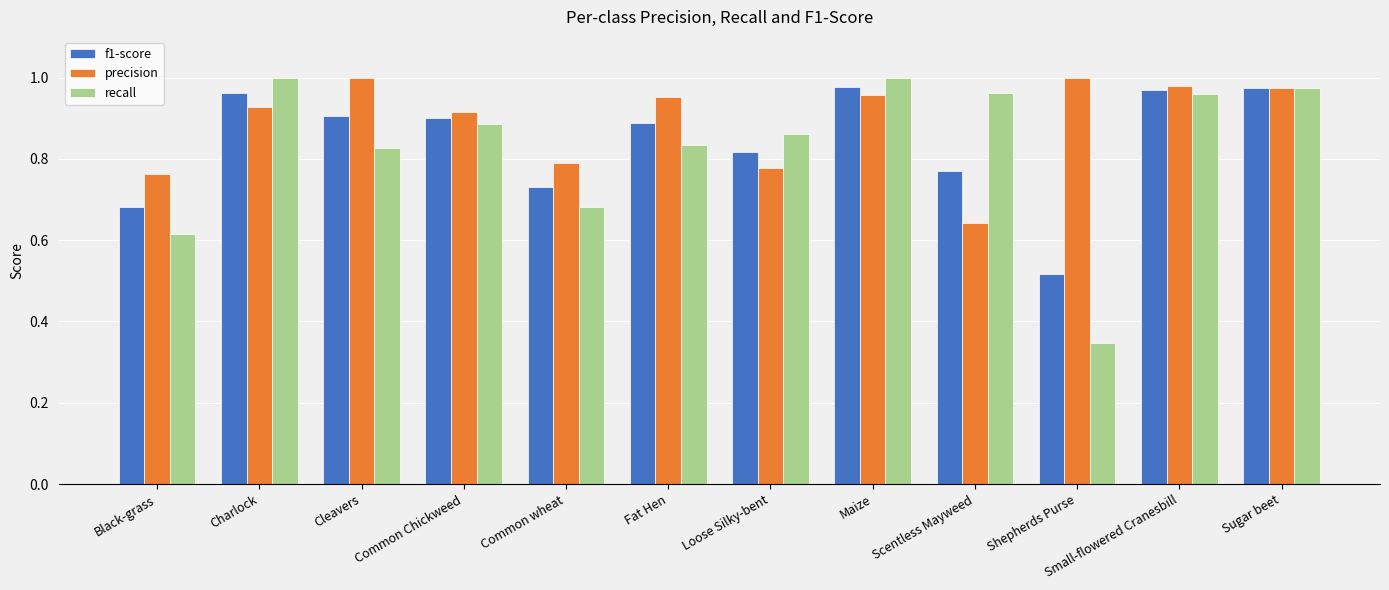

What is the total value across all series at Small-flowered Cranesbill?

2.9